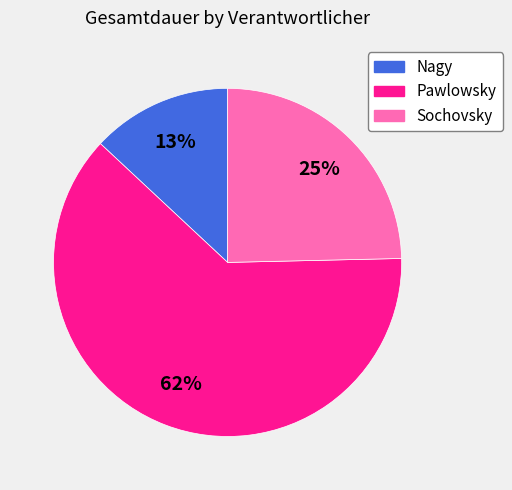

To the nearest percent, what is the difference between the largest and smallest slice percentages?

49%